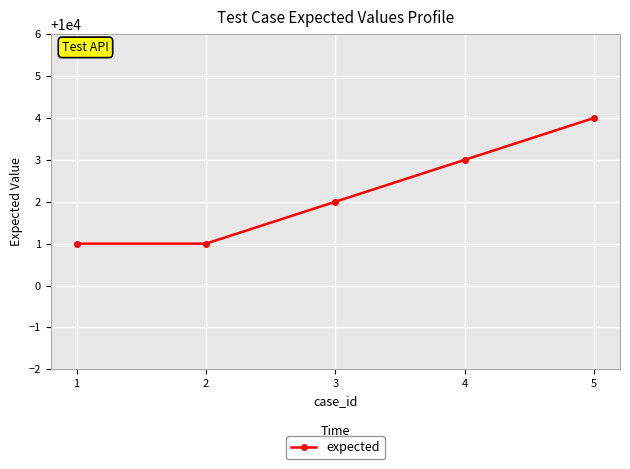

Reading right to left, extract all data points from this chart.

5=10004	4=10003	3=10002	2=10001	1=10001